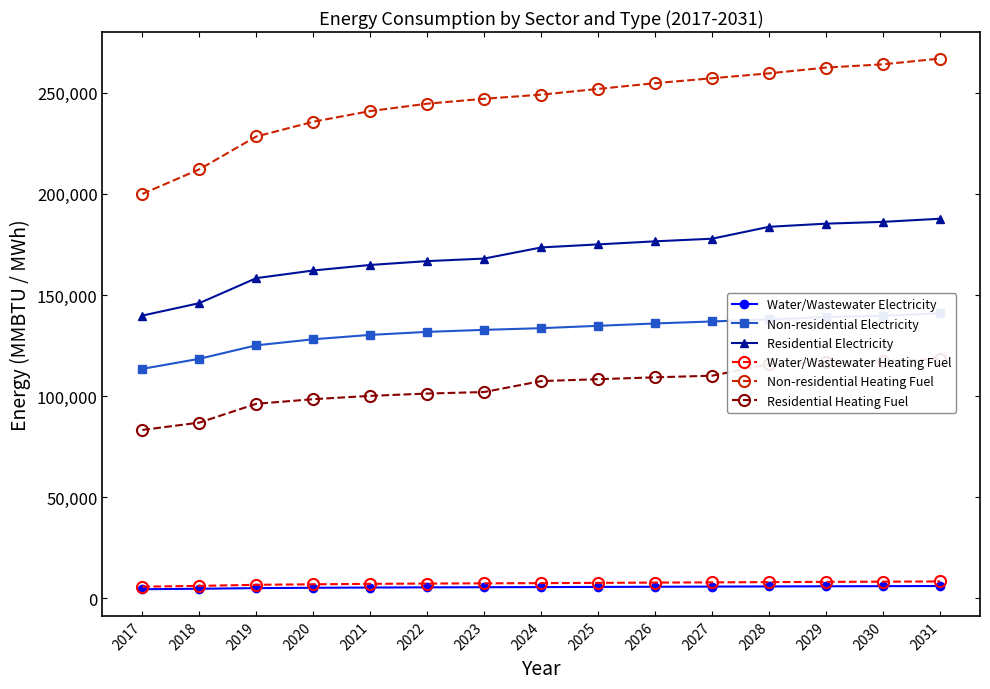

Reading left to right, transcribe all the data shown in this chart.

Water/Wastewater Electricity: 2017=4571.8	2018=4813.6	2019=5121.3	2020=5281.6	2021=5408.4	2022=5502.4	2023=5571.1	2024=5632.4	2025=5710.0	2026=5795.9	2027=5871.7	2028=5947.2	2029=6027.3	2030=6083.3	2031=6159.5
Non-residential Electricity: 2017=113517.5	2018=118506.1	2019=125157.4	2020=128150.6	2021=130312.3	2022=131808.8	2023=132806.5	2024=133638.0	2025=134802.0	2026=135966.0	2027=136963.7	2028=137961.4	2029=139125.4	2030=139790.5	2031=140954.5
Residential Electricity: 2017=139862.4	2018=146008.7	2019=158371.4	2020=162158.8	2021=164894.1	2022=166787.9	2023=168050.4	2024=173552.5	2025=175064.1	2026=176575.8	2027=177871.5	2028=183761.2	2029=185311.6	2030=186197.6	2031=187748.0
Water/Wastewater Heating Fuel: 2017=5822.6	2018=6229.9	2019=6755.7	2020=7021.9	2021=7229.6	2022=7381.8	2023=7491.6	2024=7588.7	2025=7713.7	2026=7850.3	2027=7970.4	2028=8090.4	2029=8219.6	2030=8307.6	2031=8431.9
Non-residential Heating Fuel: 2017=200006.8	2018=212175.6	2019=228400.8	2020=235702.1	2021=240975.2	2022=244625.9	2023=247059.7	2024=249087.8	2025=251927.2	2026=254766.6	2027=257200.4	2028=259634.1	2029=262473.5	2030=264096.0	2031=266935.4
Residential Heating Fuel: 2017=83327.9	2018=86946.8	2019=96252.9	2020=98530.3	2021=100175.0	2022=101313.7	2023=102072.8	2024=107486.6	2025=108413.5	2026=109340.4	2027=110134.9	2028=115863.7	2029=116831.8	2030=117385.0	2031=118353.1